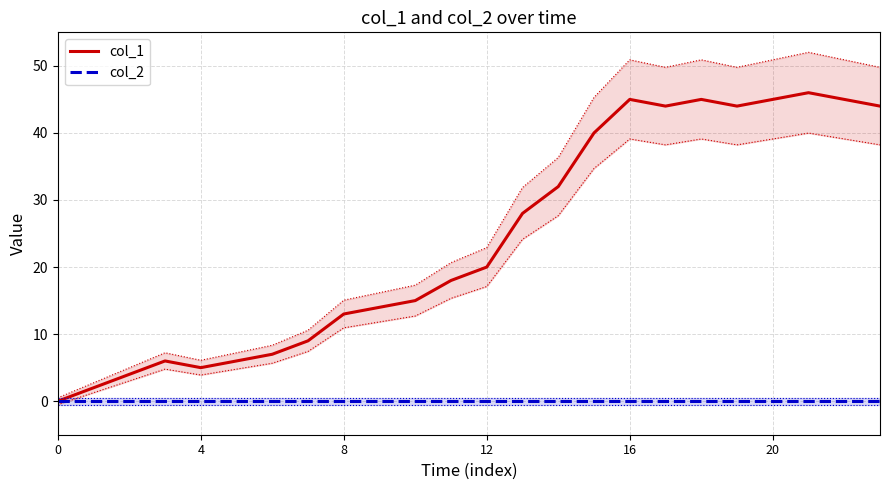

Where is the first local minimum for col_1?

4